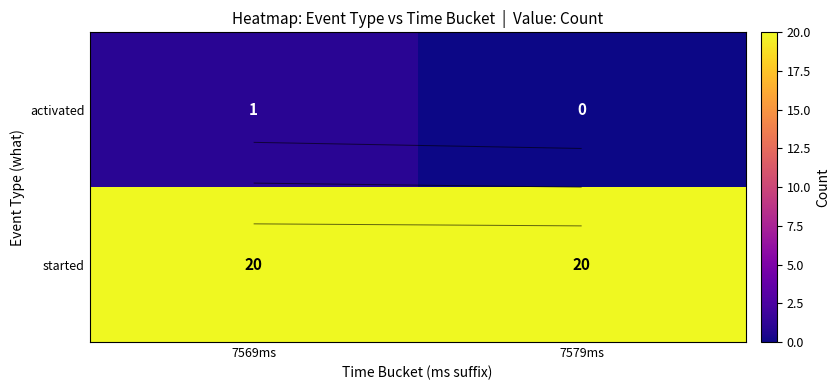

Count the number of categories in the chart.

2